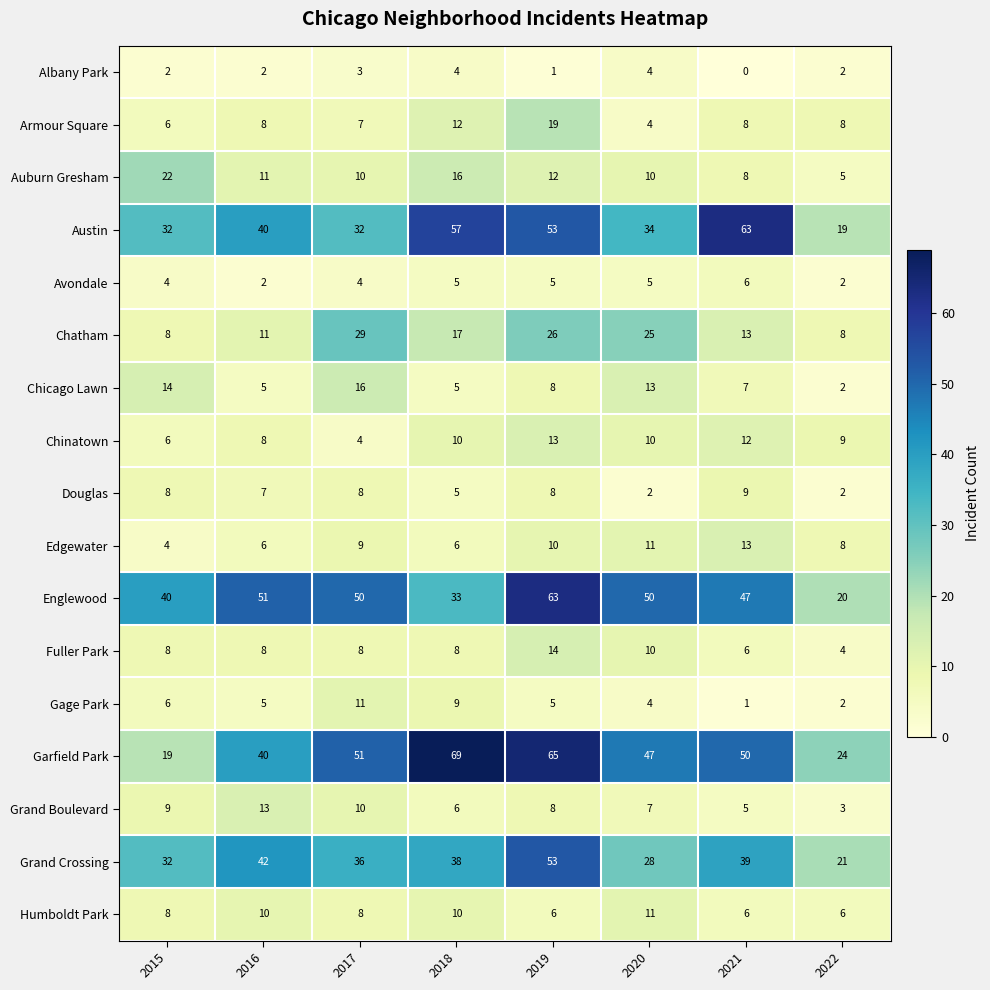

List the labels in order of Grand Boulevard value, largest first.

2016, 2017, 2015, 2019, 2020, 2018, 2021, 2022